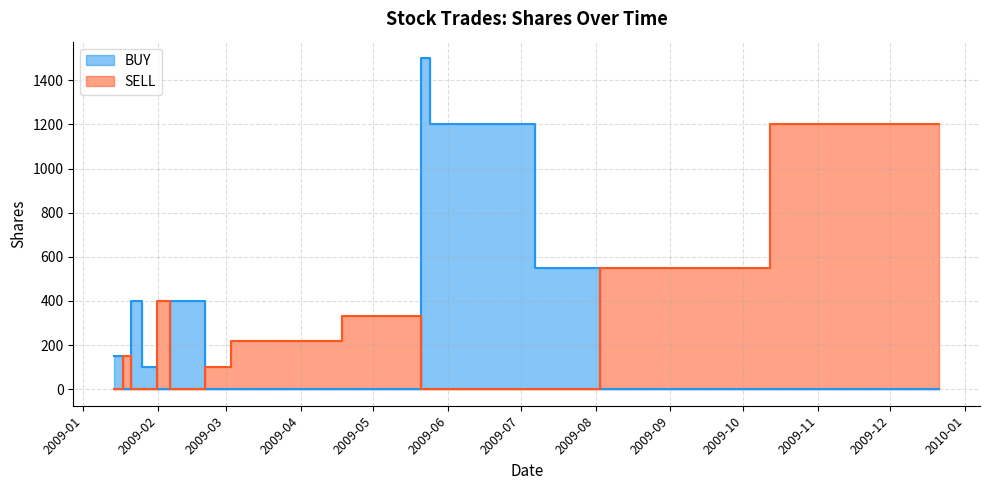

The value of BUY at 2009-03-03 is 987. True or false?

False